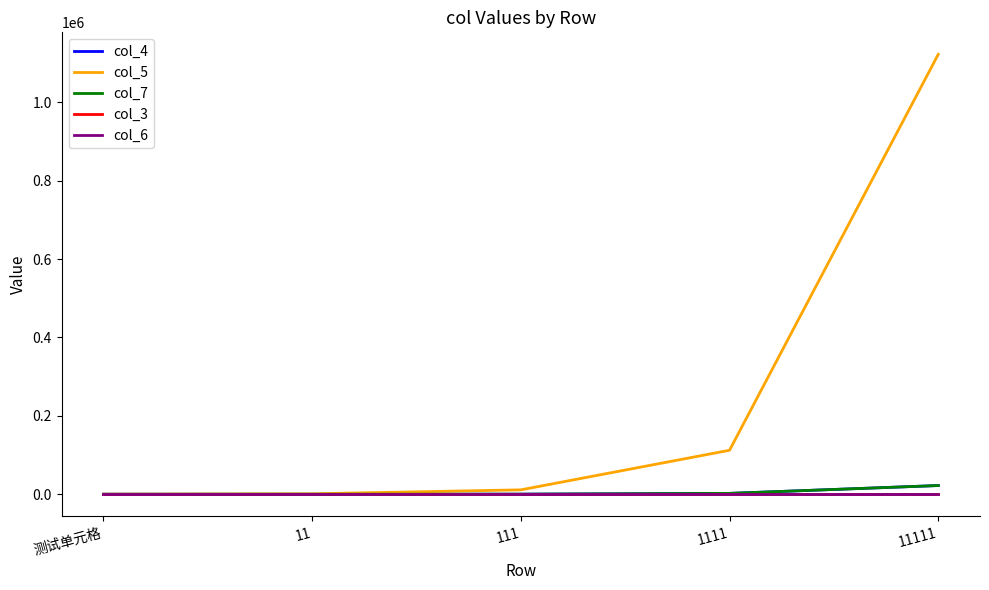

Reading left to right, list all the values displayed in this chart.

col_4: 测试单元格=2	11=22	111=222	1111=2222	11111=22222
col_5: 测试单元格=112	11=1122	111=11222	1111=112222	11111=1122222
col_7: 测试单元格=2	11=22	111=222	1111=2222	11111=22222
col_3: 测试单元格=11	11=11	111=11	1111=11	11111=11
col_6: 测试单元格=11	11=11	111=11	1111=11	11111=11